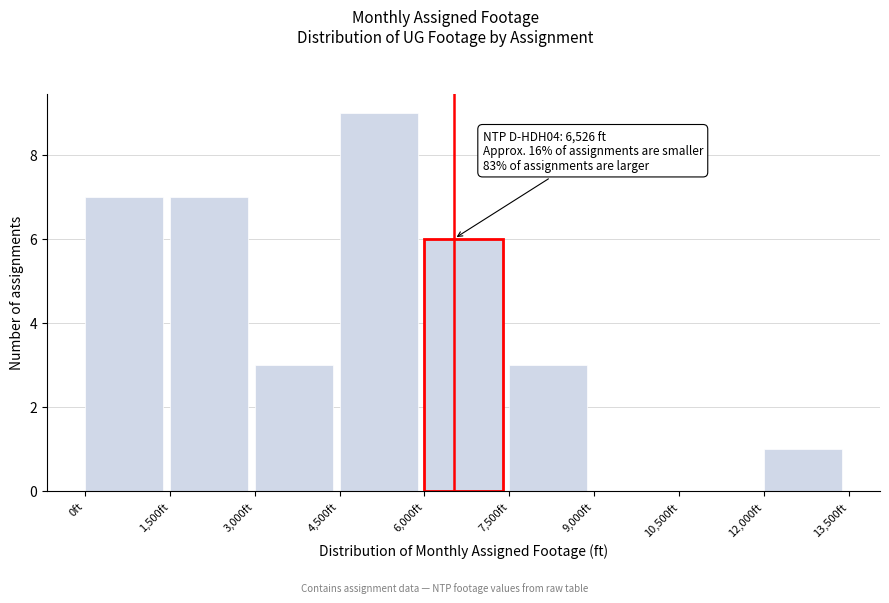

Which range on the x-axis has the tallest bar?

4500 to 6000